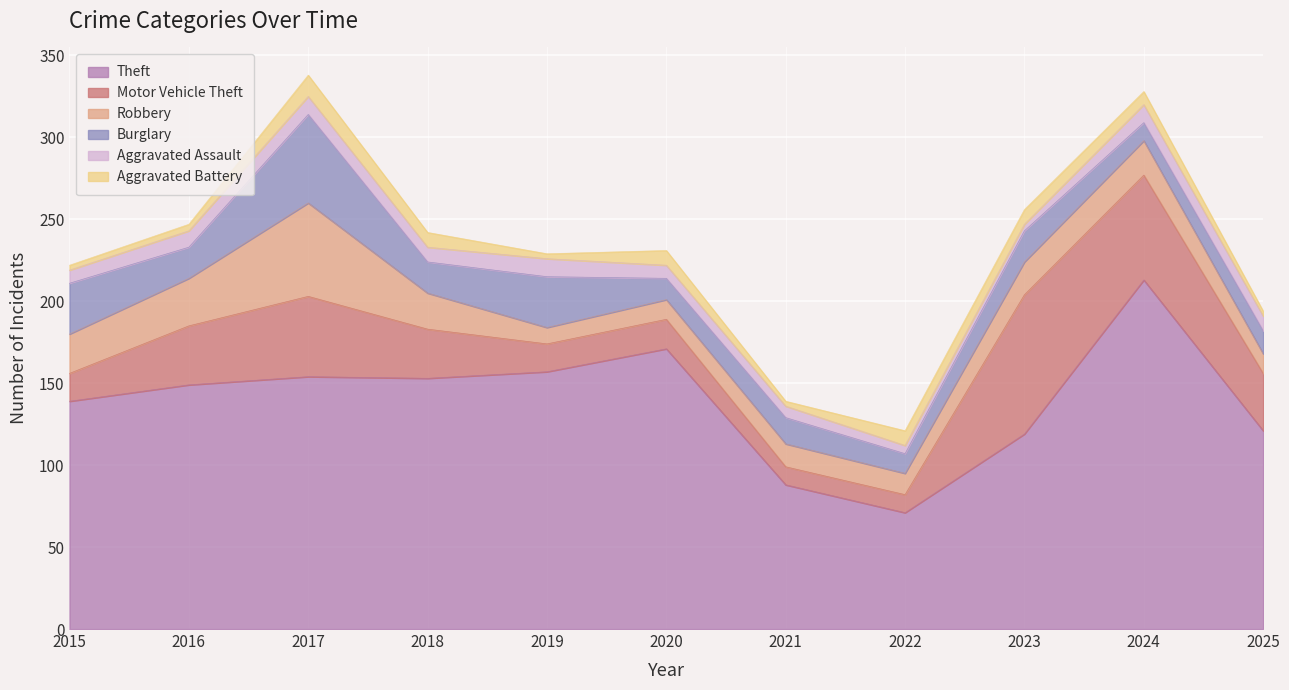

What is the value of the Theft point at the 1st from the left?

139